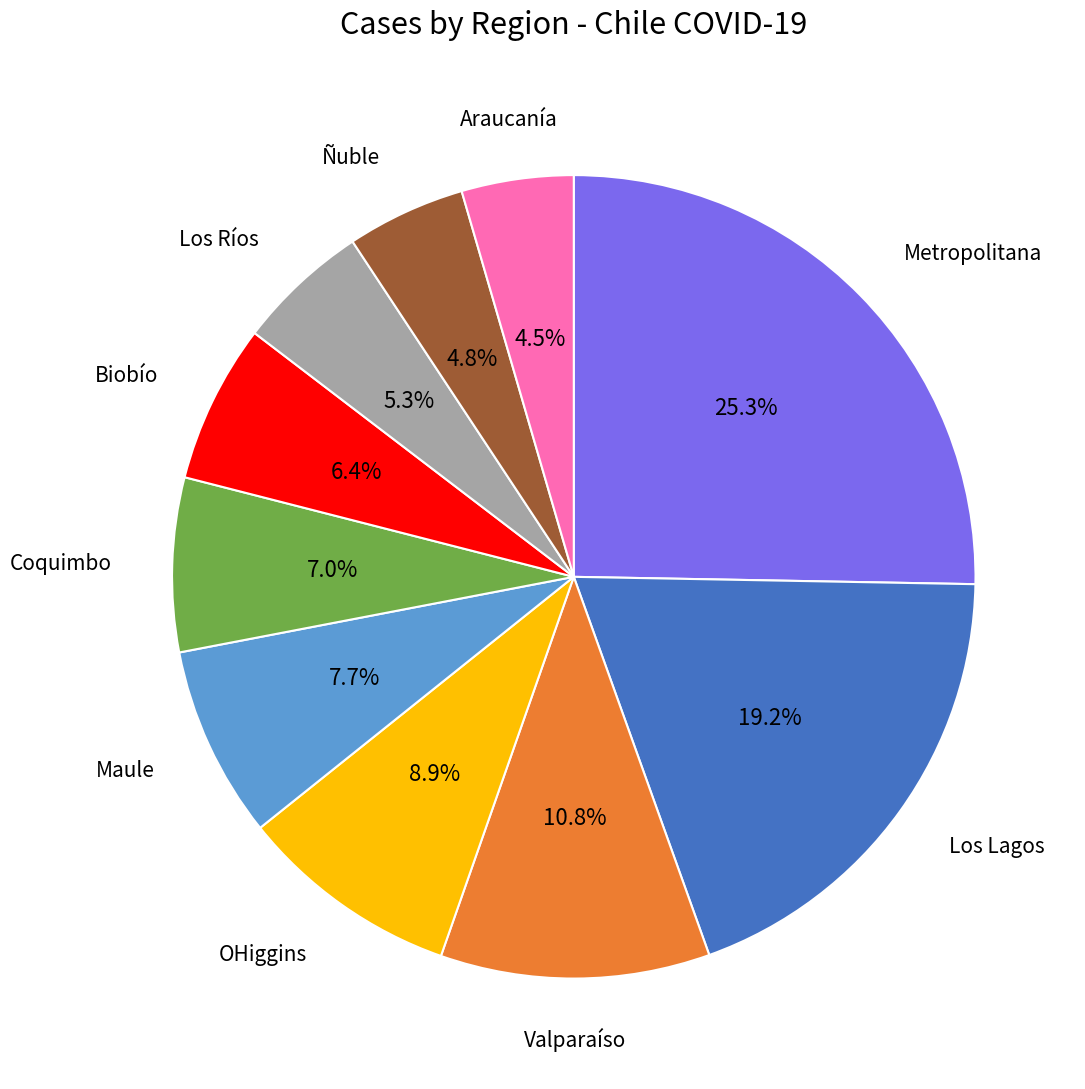

Does any single category account for the majority?

No